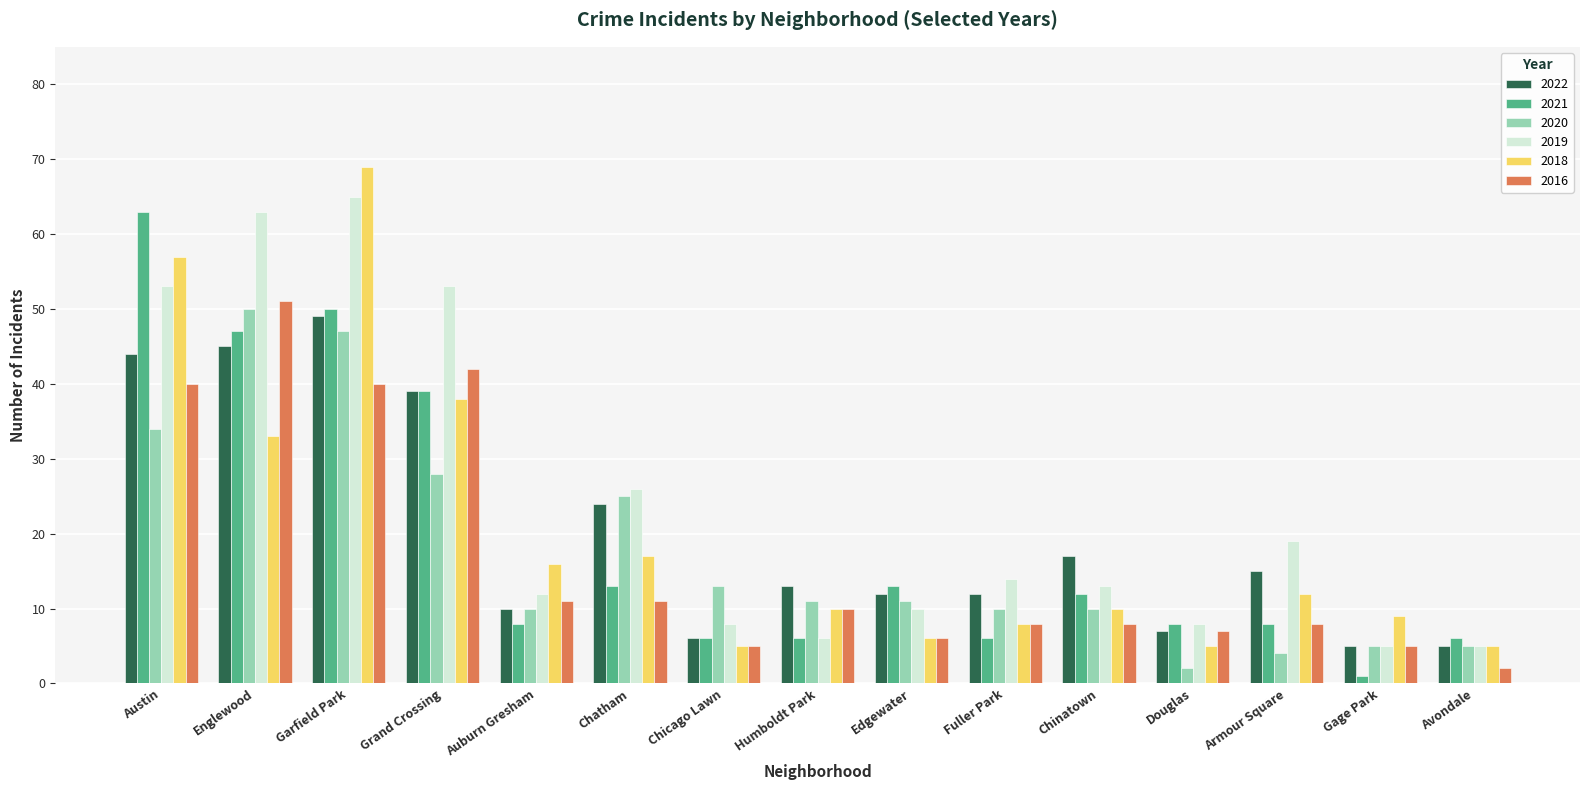

Reading left to right, what are all the values shown in this chart?

2022: Austin=44	Englewood=45	Garfield Park=49	Grand Crossing=39	Auburn Gresham=10	Chatham=24	Chicago Lawn=6	Humboldt Park=13	Edgewater=12	Fuller Park=12	Chinatown=17	Douglas=7	Armour Square=15	Gage Park=5	Avondale=5
2021: Austin=63	Englewood=47	Garfield Park=50	Grand Crossing=39	Auburn Gresham=8	Chatham=13	Chicago Lawn=6	Humboldt Park=6	Edgewater=13	Fuller Park=6	Chinatown=12	Douglas=8	Armour Square=8	Gage Park=1	Avondale=6
2020: Austin=34	Englewood=50	Garfield Park=47	Grand Crossing=28	Auburn Gresham=10	Chatham=25	Chicago Lawn=13	Humboldt Park=11	Edgewater=11	Fuller Park=10	Chinatown=10	Douglas=2	Armour Square=4	Gage Park=5	Avondale=5
2019: Austin=53	Englewood=63	Garfield Park=65	Grand Crossing=53	Auburn Gresham=12	Chatham=26	Chicago Lawn=8	Humboldt Park=6	Edgewater=10	Fuller Park=14	Chinatown=13	Douglas=8	Armour Square=19	Gage Park=5	Avondale=5
2018: Austin=57	Englewood=33	Garfield Park=69	Grand Crossing=38	Auburn Gresham=16	Chatham=17	Chicago Lawn=5	Humboldt Park=10	Edgewater=6	Fuller Park=8	Chinatown=10	Douglas=5	Armour Square=12	Gage Park=9	Avondale=5
2016: Austin=40	Englewood=51	Garfield Park=40	Grand Crossing=42	Auburn Gresham=11	Chatham=11	Chicago Lawn=5	Humboldt Park=10	Edgewater=6	Fuller Park=8	Chinatown=8	Douglas=7	Armour Square=8	Gage Park=5	Avondale=2